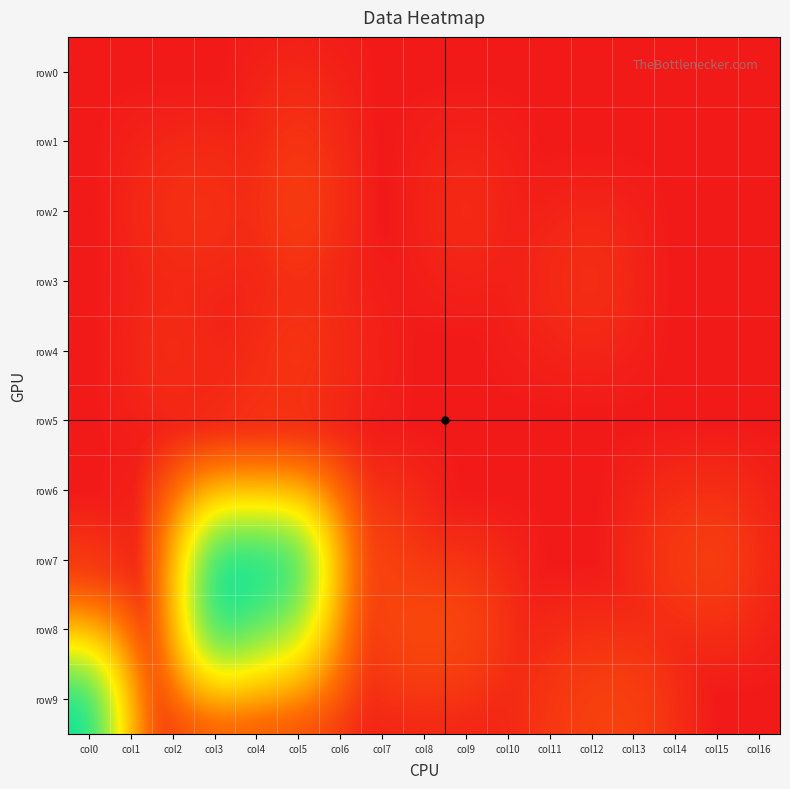

Reading left to right, what are all the values shown in this chart?

row0: col0=0	col1=0	col2=0	col3=0	col4=0	col5=0	col6=0	col7=0	col8=0	col9=0	col10=0	col11=0	col12=0	col13=0	col14=0	col15=0	col16=0
row1: col0=0	col1=0	col2=0	col3=0	col4=0	col5=5	col6=0	col7=0	col8=0	col9=0	col10=0	col11=0	col12=0	col13=0	col14=0	col15=0	col16=0
row2: col0=0	col1=0	col2=4	col3=5	col4=0	col5=16	col6=0	col7=0	col8=0	col9=2	col10=0	col11=0	col12=0	col13=0	col14=0	col15=0	col16=0
row3: col0=0	col1=0	col2=0	col3=0	col4=0	col5=0	col6=0	col7=0	col8=0	col9=0	col10=0	col11=1	col12=4	col13=0	col14=0	col15=0	col16=0
row4: col0=0	col1=0	col2=3	col3=0	col4=1	col5=8	col6=1	col7=0	col8=0	col9=0	col10=0	col11=0	col12=0	col13=0	col14=0	col15=0	col16=0
row5: col0=0	col1=0	col2=0	col3=0	col4=5	col5=0	col6=0	col7=0	col8=0	col9=0	col10=0	col11=0	col12=0	col13=0	col14=0	col15=0	col16=0
row6: col0=0	col1=0	col2=0	col3=10	col4=4	col5=20	col6=0	col7=0	col8=0	col9=0	col10=0	col11=0	col12=0	col13=0	col14=0	col15=0	col16=0
row7: col0=0	col1=0	col2=4	col3=3460	col4=3508	col5=3172	col6=36	col7=18	col8=0	col9=0	col10=0	col11=0	col12=0	col13=0	col14=10	col15=18	col16=0
row8: col0=54	col1=0	col2=0	col3=3285	col4=2395	col5=1700	col6=0	col7=19	col8=34	col9=25	col10=0	col11=0	col12=0	col13=0	col14=0	col15=0	col16=0
row9: col0=3410	col1=37	col2=10	col3=0	col4=0	col5=0	col6=0	col7=0	col8=0	col9=0	col10=0	col11=6	col12=16	col13=16	col14=0	col15=0	col16=0